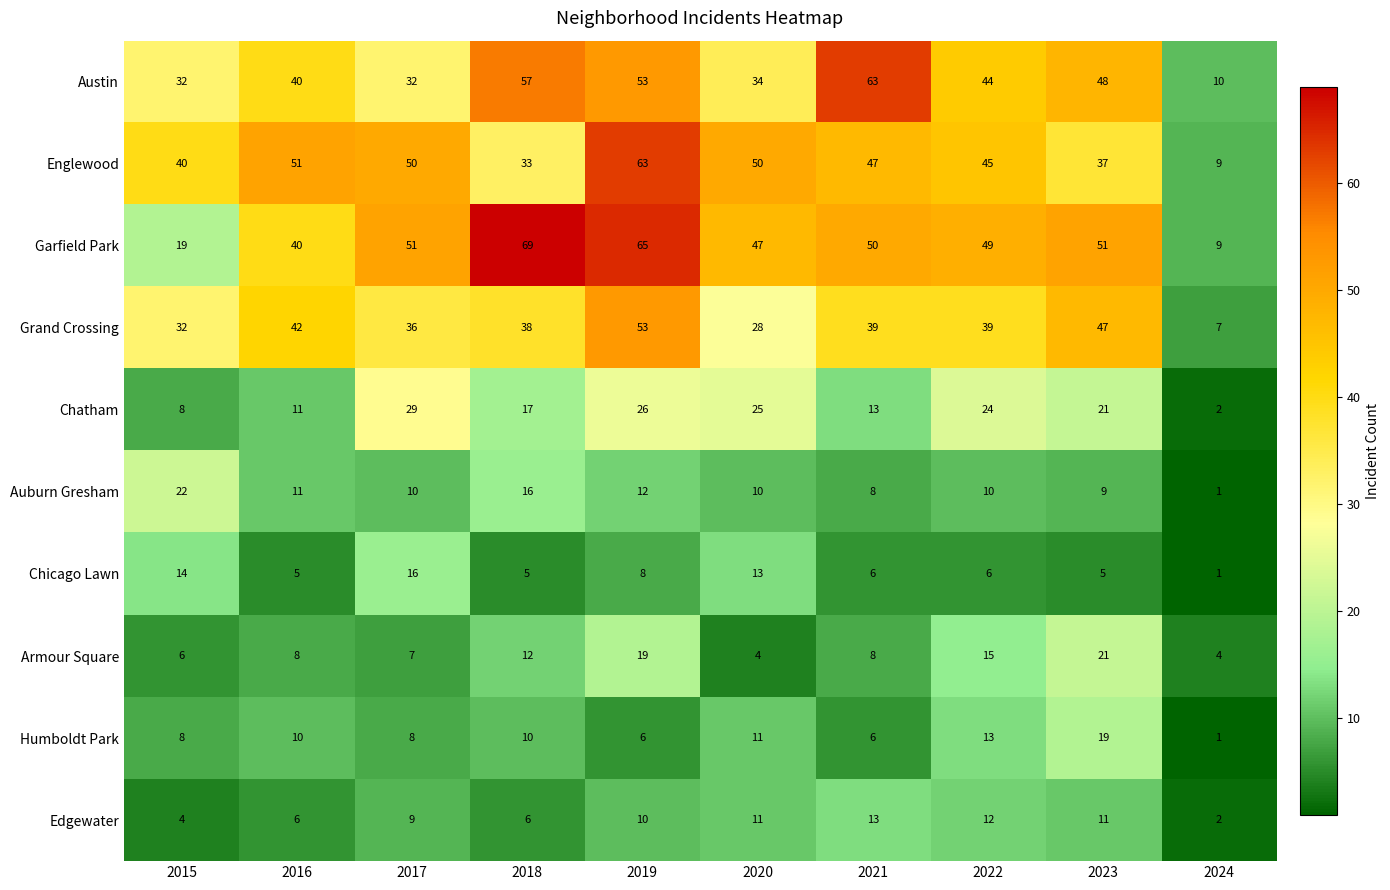

What is the sum of all Englewood values?

425